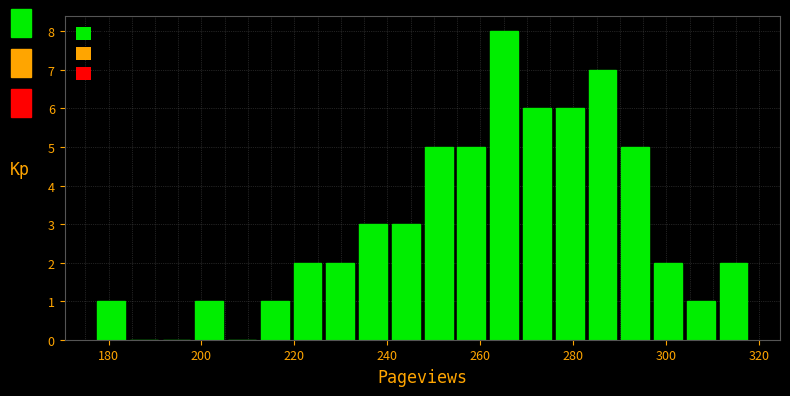

Read against the x-axis, roughly where is the centre of the tallest bar?

266